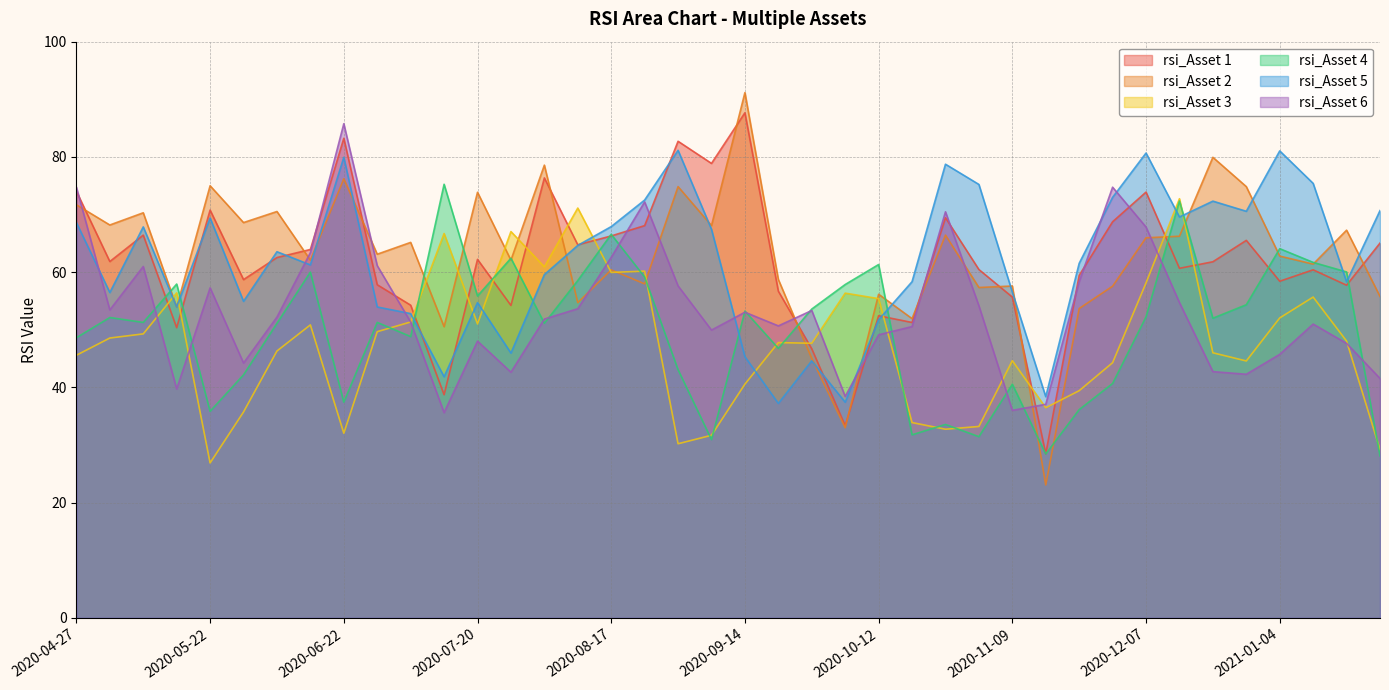

The rsi_Asset 6 series shows 99.4 at 2020-10-26. True or false?

False